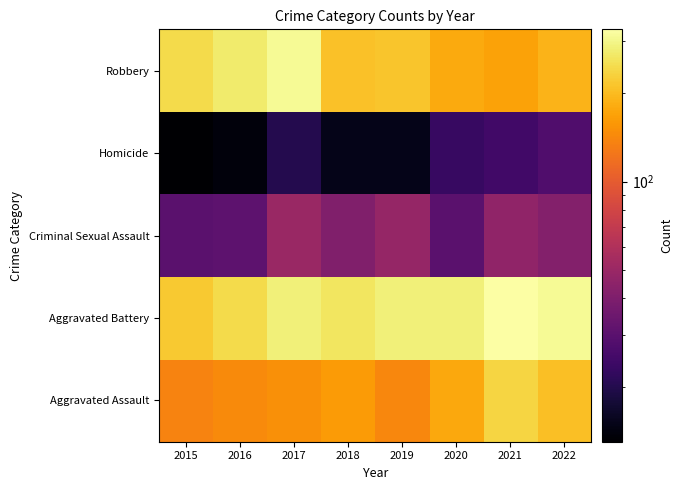

How many categories are shown in the chart?

8